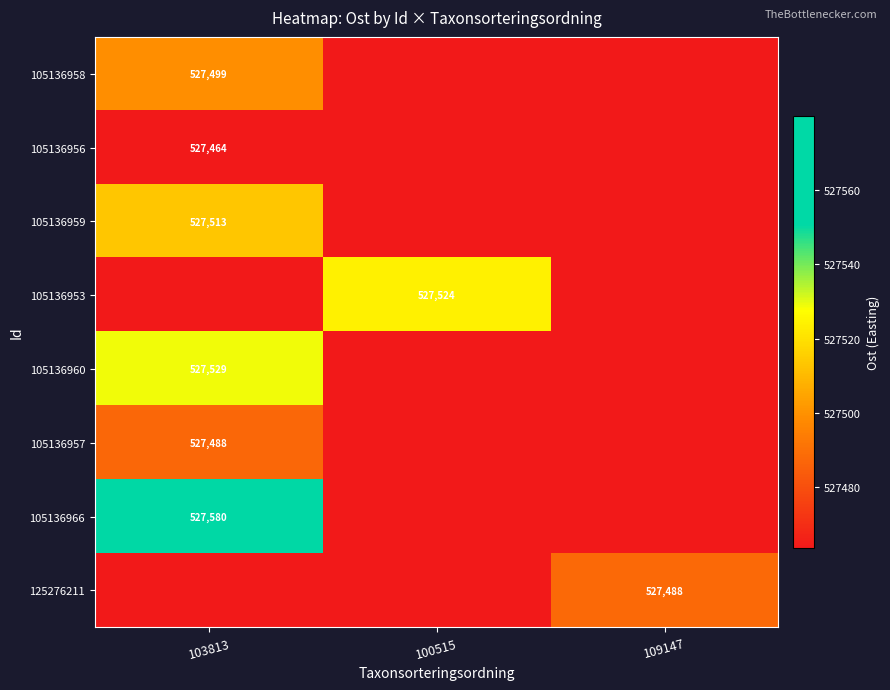

At how many categories does at least one series exceed 527513?

2